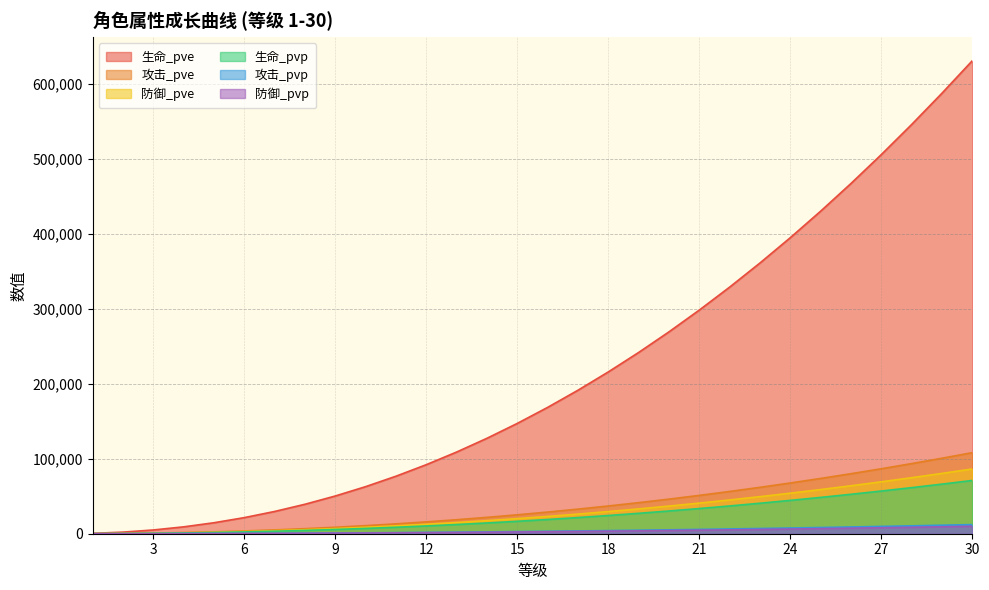

True or false: 攻击_pvp and 防御_pvp cross at least once.

False